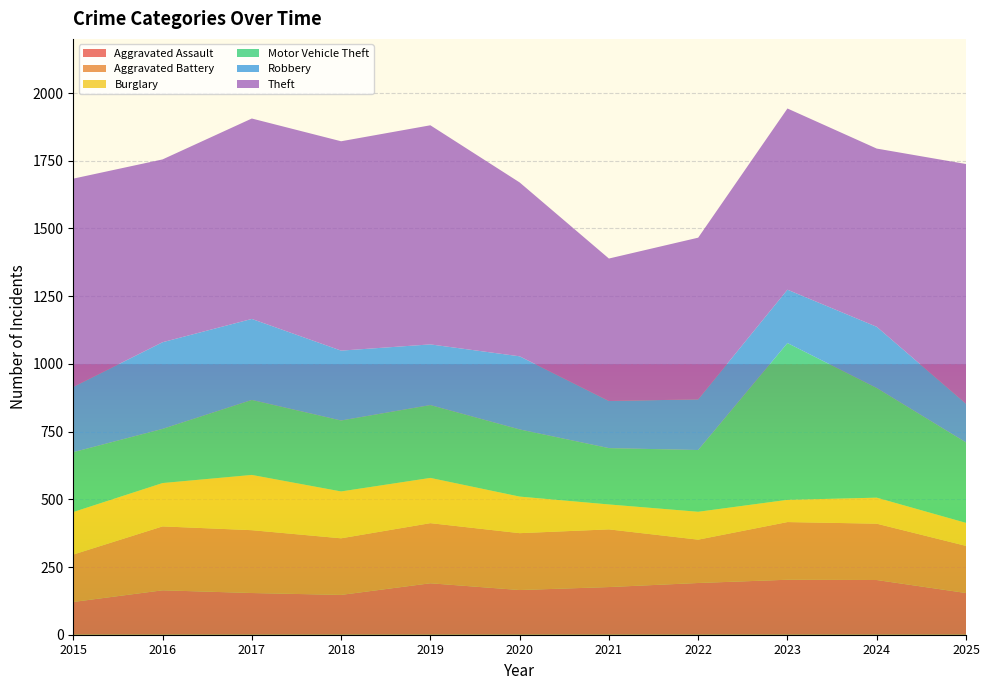

Reading right to left, list all the values displayed in this chart.

Aggravated Assault: 2025=154	2024=202	2023=203	2022=191	2021=176	2020=165	2019=190	2018=147	2017=154	2016=164	2015=121
Aggravated Battery: 2025=174	2024=208	2023=213	2022=160	2021=213	2020=210	2019=222	2018=209	2017=232	2016=236	2015=175
Burglary: 2025=85	2024=96	2023=82	2022=103	2021=92	2020=135	2019=167	2018=173	2017=204	2016=160	2015=157
Motor Vehicle Theft: 2025=297	2024=405	2023=579	2022=228	2021=208	2020=248	2019=269	2018=262	2017=277	2016=200	2015=221
Robbery: 2025=143	2024=226	2023=197	2022=187	2021=174	2020=270	2019=224	2018=258	2017=299	2016=320	2015=241
Theft: 2025=885	2024=658	2023=669	2022=597	2021=526	2020=642	2019=809	2018=773	2017=740	2016=675	2015=769